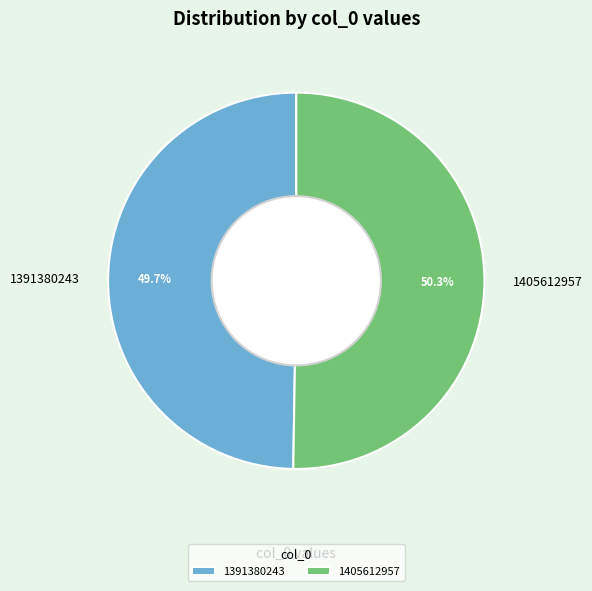

What percentage is the 1405612957 slice, to the nearest percent?

50%